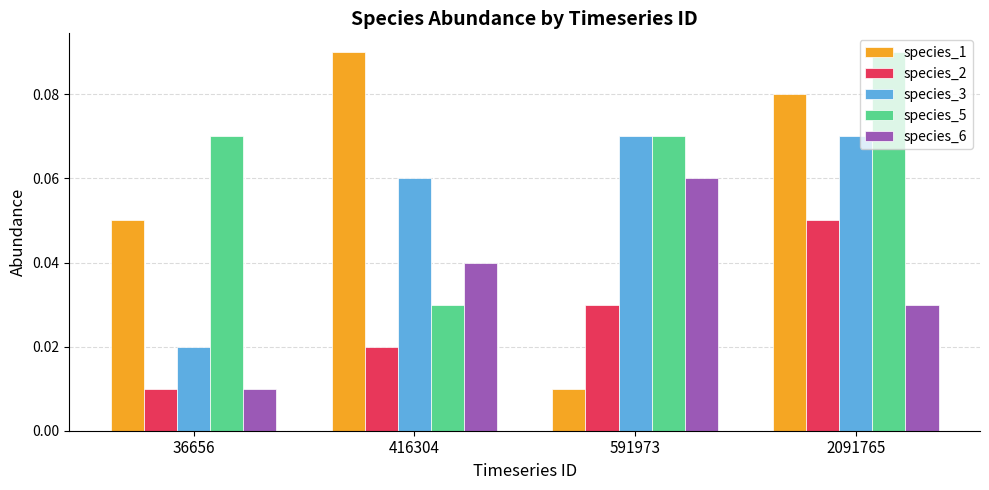

At 416304, list the series in order from smallest to largest.

species_2, species_5, species_6, species_3, species_1